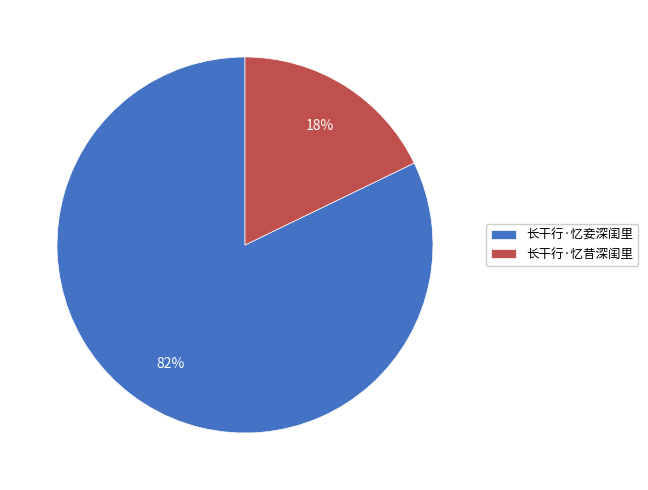

How many segments does this pie chart have?

2